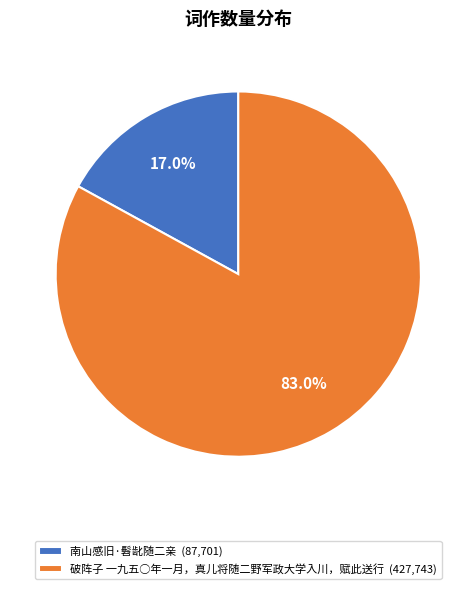

Do 南山感旧·髫龀随二亲 and 破阵子 一九五○年一月，真儿将随二野军政大学入川，赋此送行 together represent more than half of the pie?

Yes